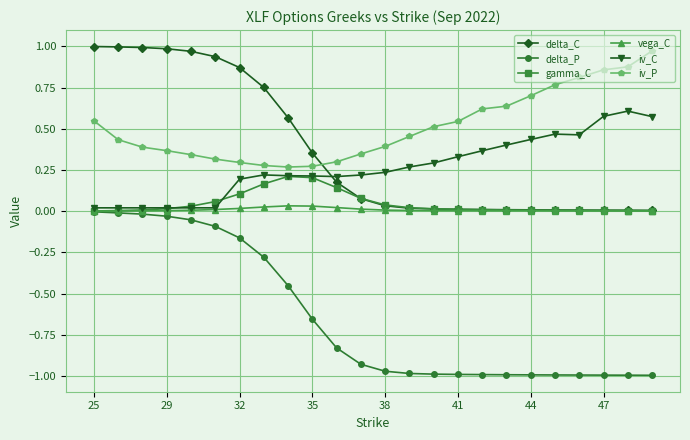

What are all the series names shown in the legend?

delta_C, delta_P, gamma_C, vega_C, iv_C, iv_P